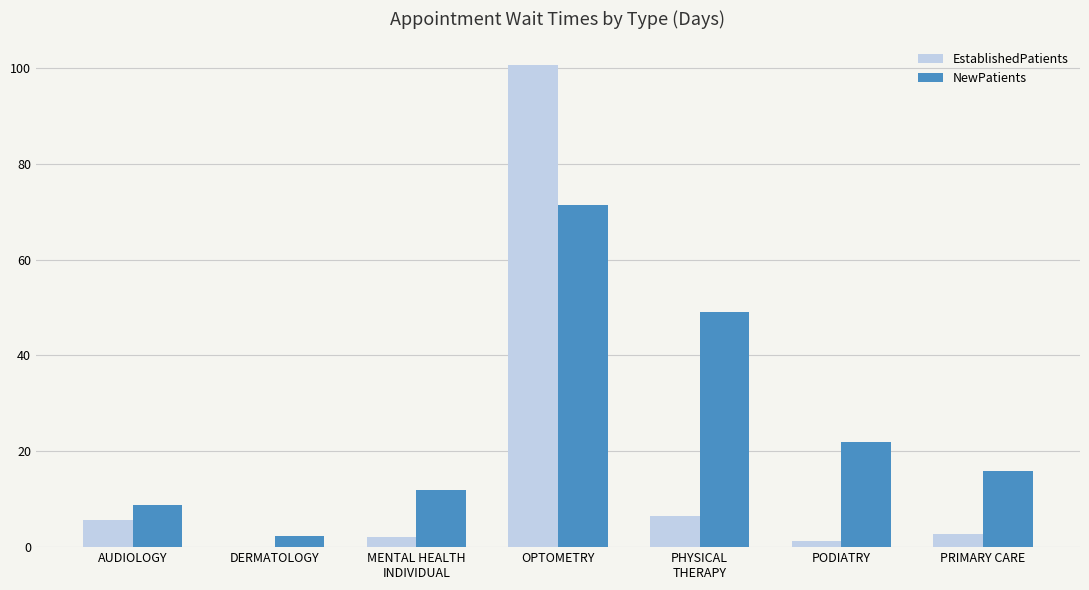

Reading right to left, extract all data points from this chart.

EstablishedPatients: 2.8	1.3	6.5	100.5	2.1	0.0	5.7
NewPatients: 15.9	22.0	49.1	71.3	11.9	2.3	8.7